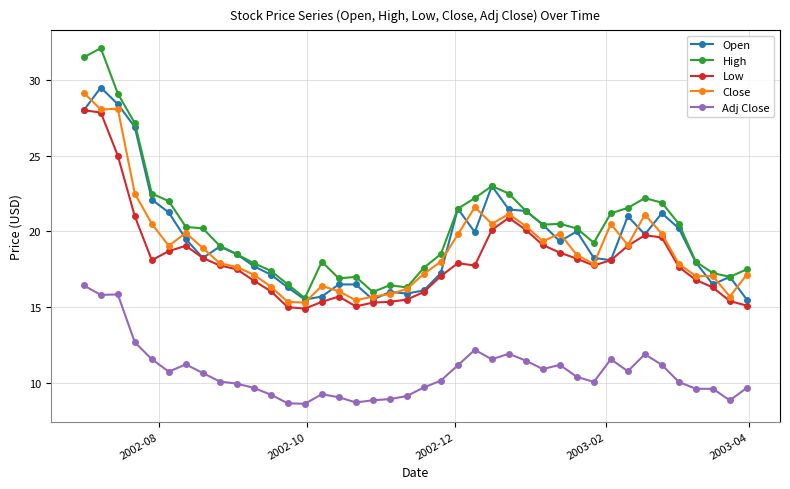

At how many categories does at least one series exceed 14?

40